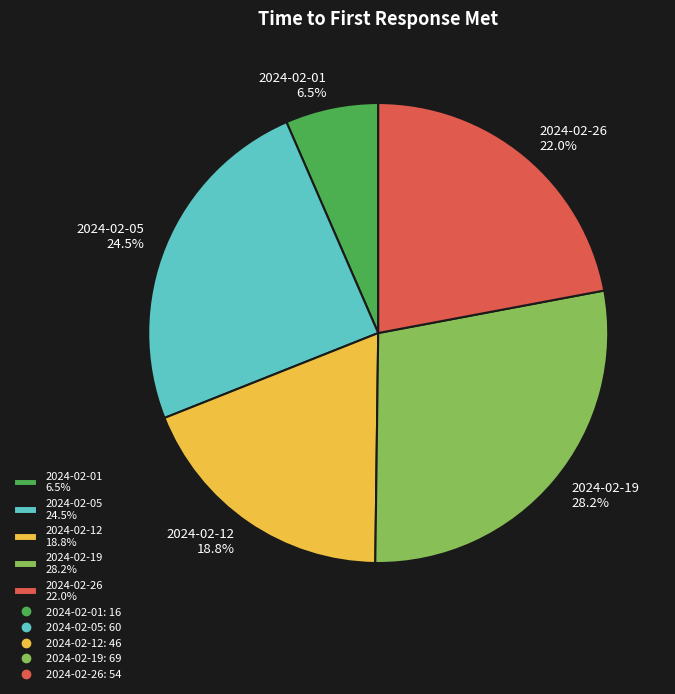

What is the largest slice in the pie chart?

2024-02-19